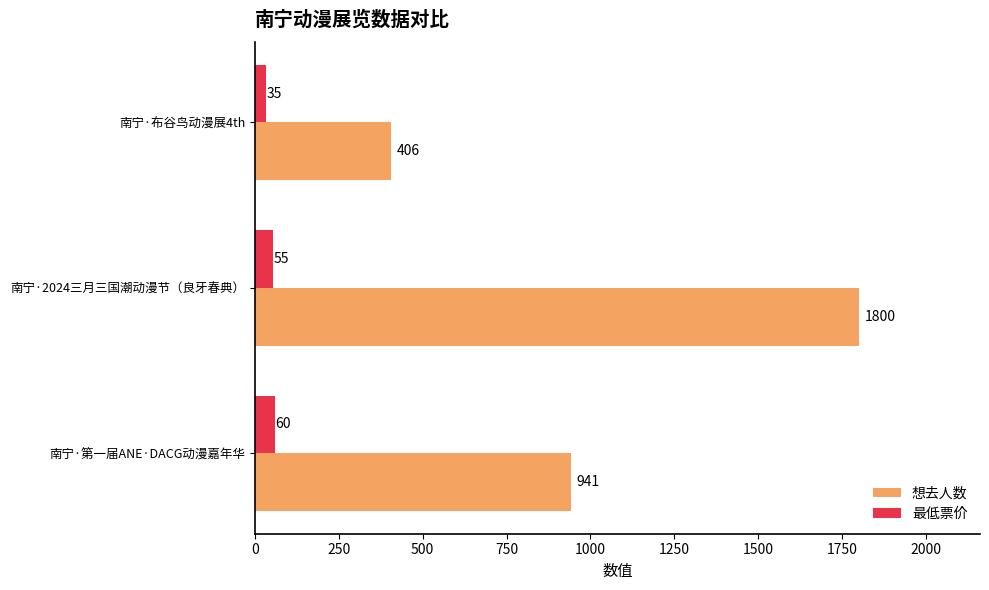

Rank the series at 南宁·2024三月三国潮动漫节（良牙春典） from lowest to highest value.

最低票价, 想去人数